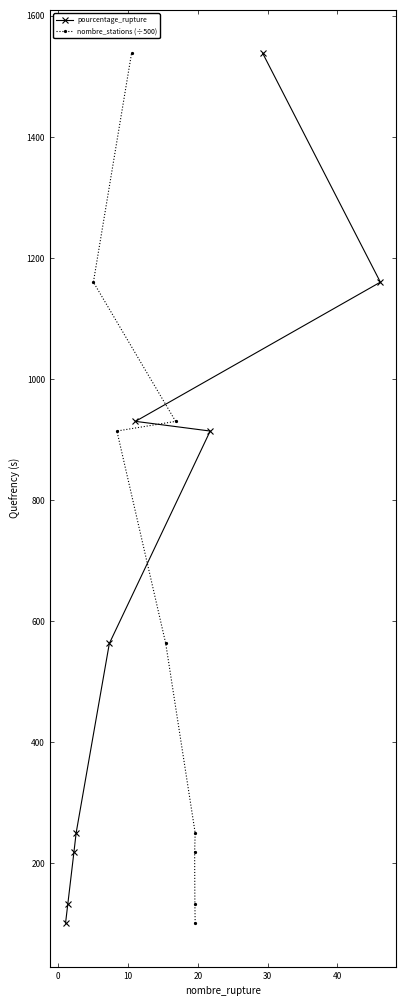

What is the sum of all pourcentage_rupture values?

5807